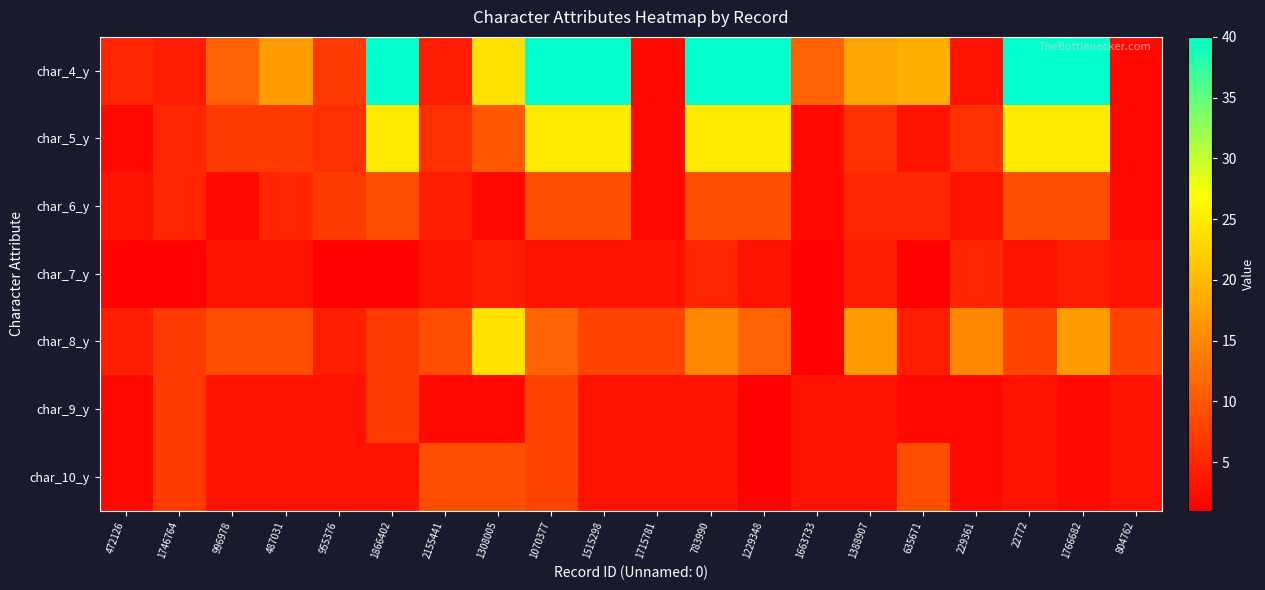

Reading left to right, what are all the values shown in this chart?

char_4_y: 472126=5	1746764=4	996978=11	487031=17	955376=7	1866402=40	2155441=4	1308005=24	1070377=40	1515298=40	1715781=2	783990=40	1229348=40	1663733=11	1388907=18	635671=19	229361=3	22772=40	1766682=40	804762=2
char_5_y: 472126=2	1746764=5	996978=7	487031=7	955376=6	1866402=25	2155441=6	1308005=10	1070377=25	1515298=25	1715781=2	783990=25	1229348=25	1663733=2	1388907=6	635671=3	229361=6	22772=25	1766682=25	804762=2
char_6_y: 472126=3	1746764=5	996978=2	487031=5	955376=7	1866402=9	2155441=4	1308005=2	1070377=9	1515298=9	1715781=2	783990=9	1229348=9	1663733=2	1388907=5	635671=5	229361=3	22772=9	1766682=9	804762=2
char_7_y: 472126=1	1746764=1	996978=3	487031=3	955376=1	1866402=1	2155441=3	1308005=4	1070377=3	1515298=3	1715781=3	783990=5	1229348=3	1663733=1	1388907=4	635671=1	229361=5	22772=3	1766682=4	804762=3
char_8_y: 472126=4	1746764=7	996978=9	487031=9	955376=4	1866402=7	2155441=9	1308005=24	1070377=11	1515298=8	1715781=8	783990=15	1229348=11	1663733=1	1388907=17	635671=4	229361=15	22772=8	1766682=17	804762=8
char_9_y: 472126=2	1746764=7	996978=3	487031=3	955376=3	1866402=7	2155441=2	1308005=2	1070377=8	1515298=3	1715781=3	783990=3	1229348=1	1663733=3	1388907=3	635671=2	229361=2	22772=3	1766682=2	804762=3
char_10_y: 472126=2	1746764=7	996978=3	487031=3	955376=3	1866402=3	2155441=9	1308005=9	1070377=8	1515298=3	1715781=3	783990=3	1229348=1	1663733=3	1388907=3	635671=9	229361=2	22772=3	1766682=2	804762=3